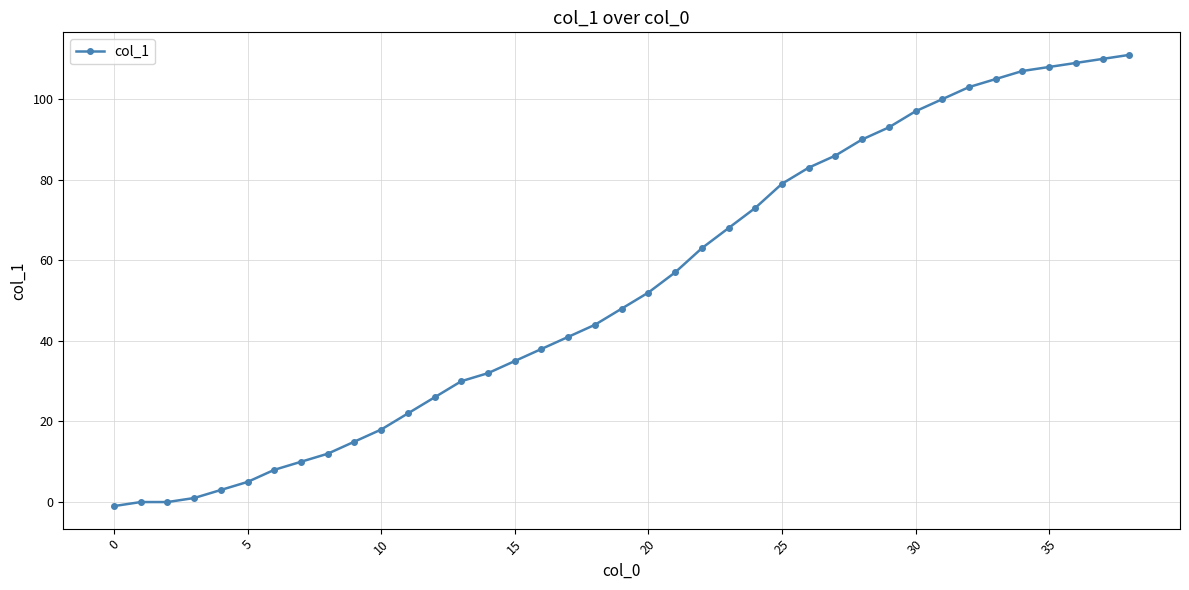

Reading left to right, list all the values displayed in this chart.

-1	0	0	1	3	5	8	10	12	15	18	22	26	30	32	35	38	41	44	48	52	57	63	68	73	79	83	86	90	93	97	100	103	105	107	108	109	110	111